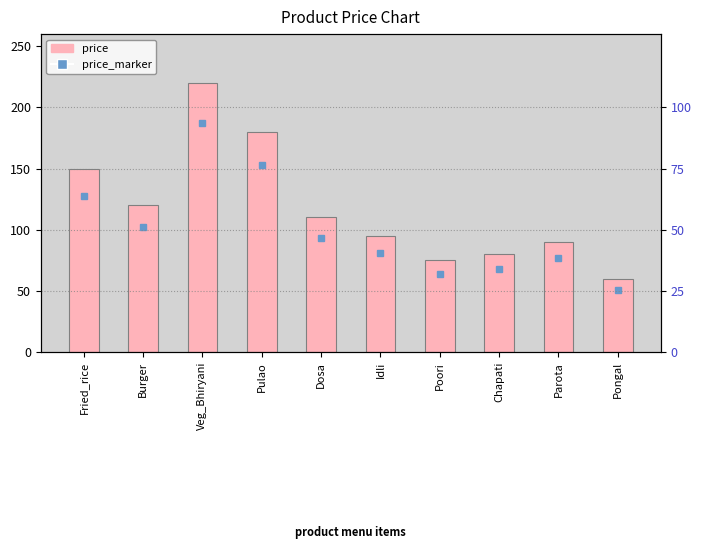

What is the average value?

118